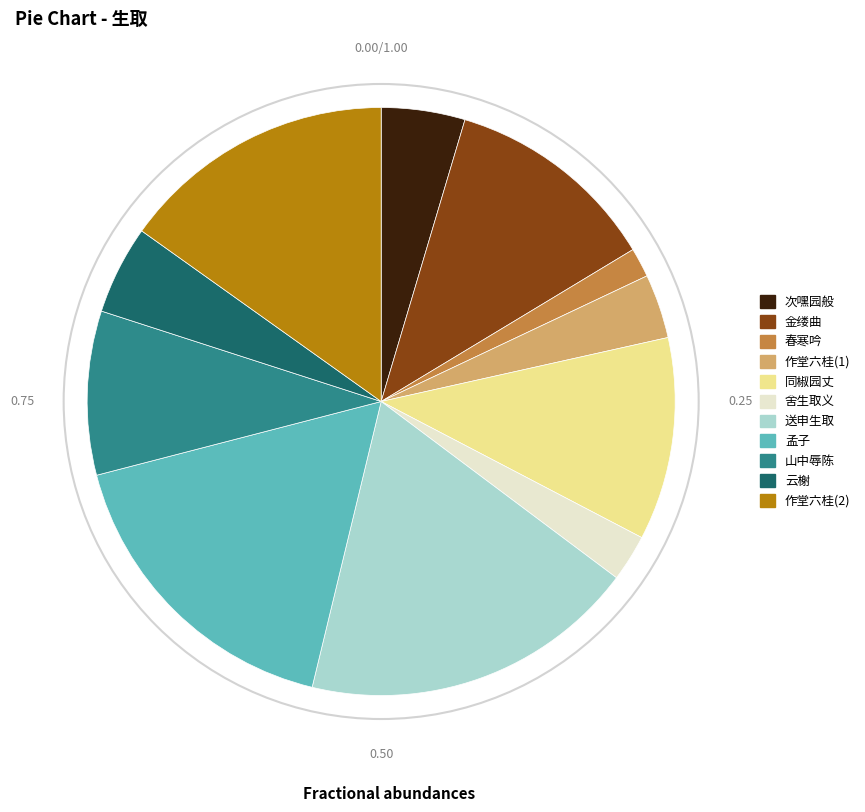

Does 送申生取 account for over 50% of the chart?

No